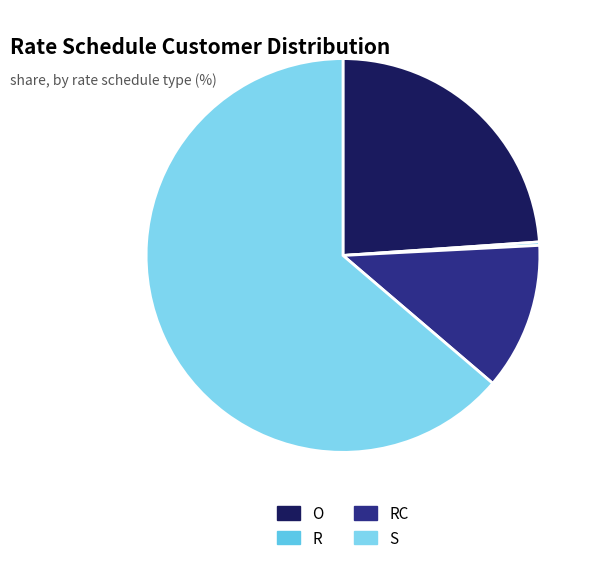

To the nearest percent, what is the difference between the largest and smallest slice percentages?

63%